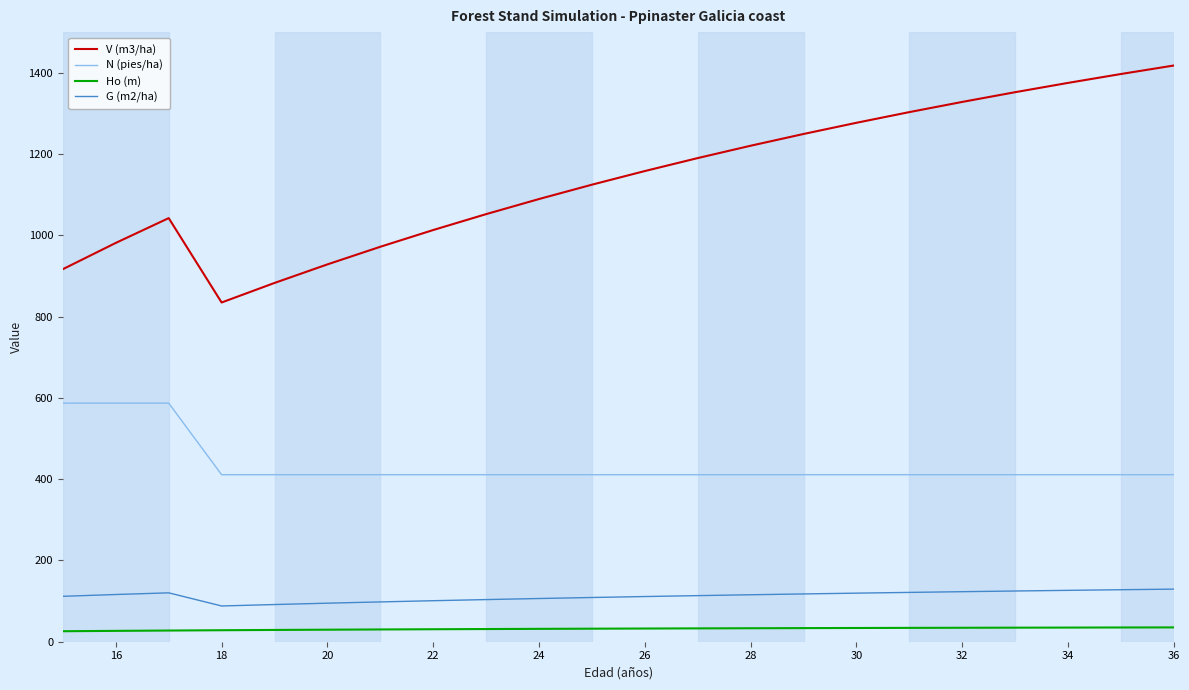

In G (m2/ha), how many points are higher than both neighbors (excluding endpoints)?

1